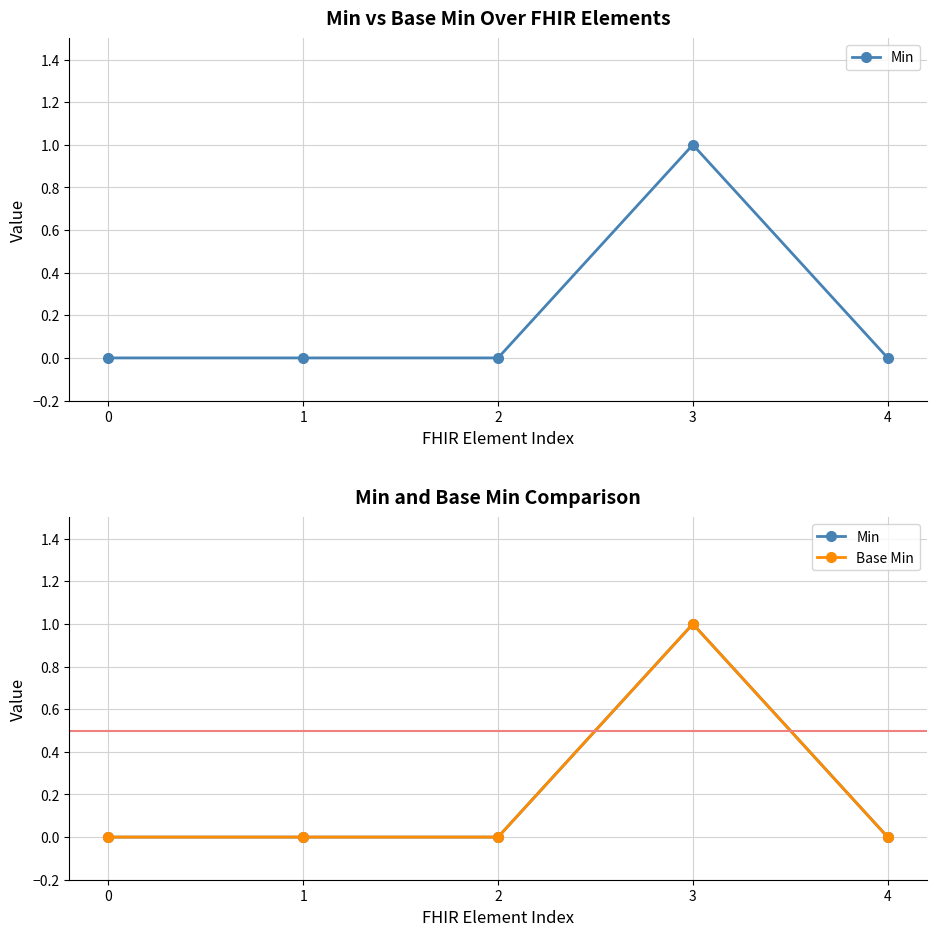

Which series has the widest spread of values?

Min